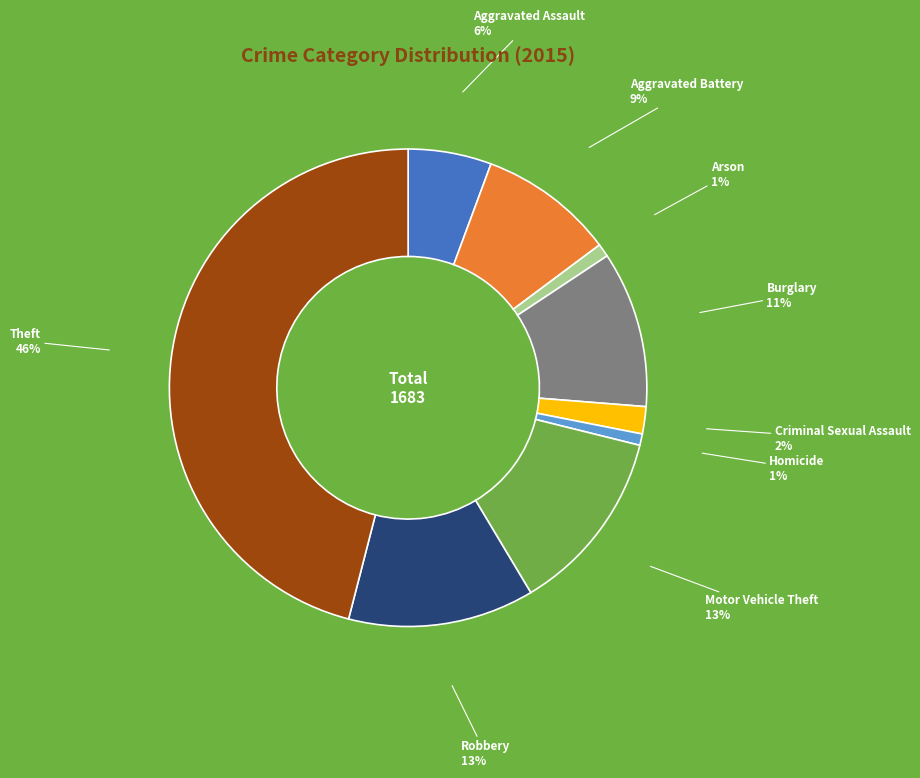

Is there any slice that represents more than half of the pie?

No